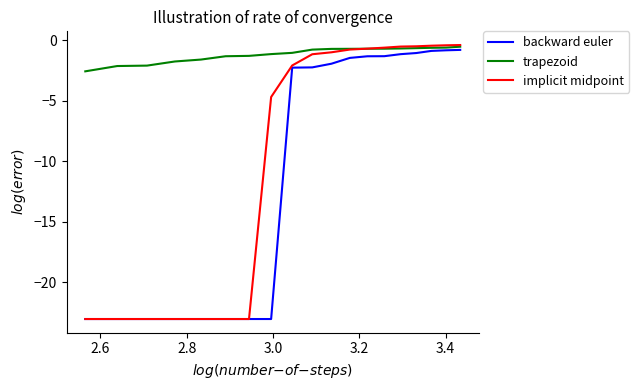

How many lines are shown in the chart?

3